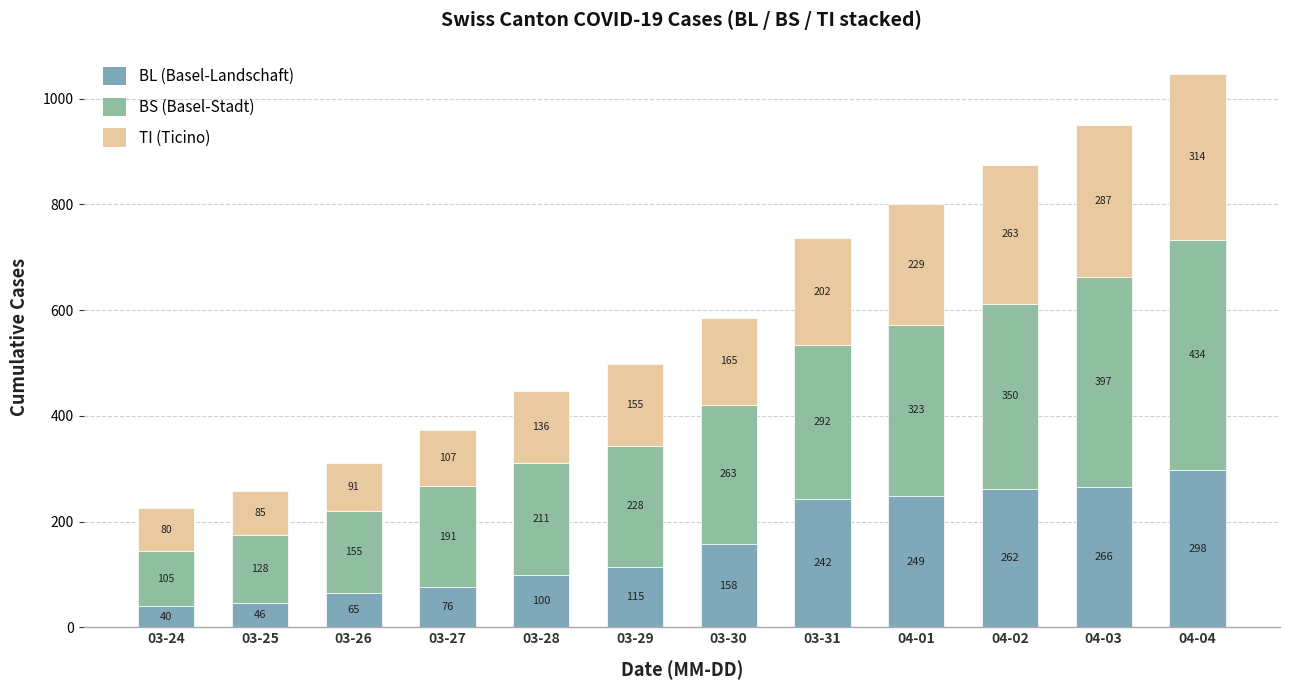

Are the bars horizontal?

No